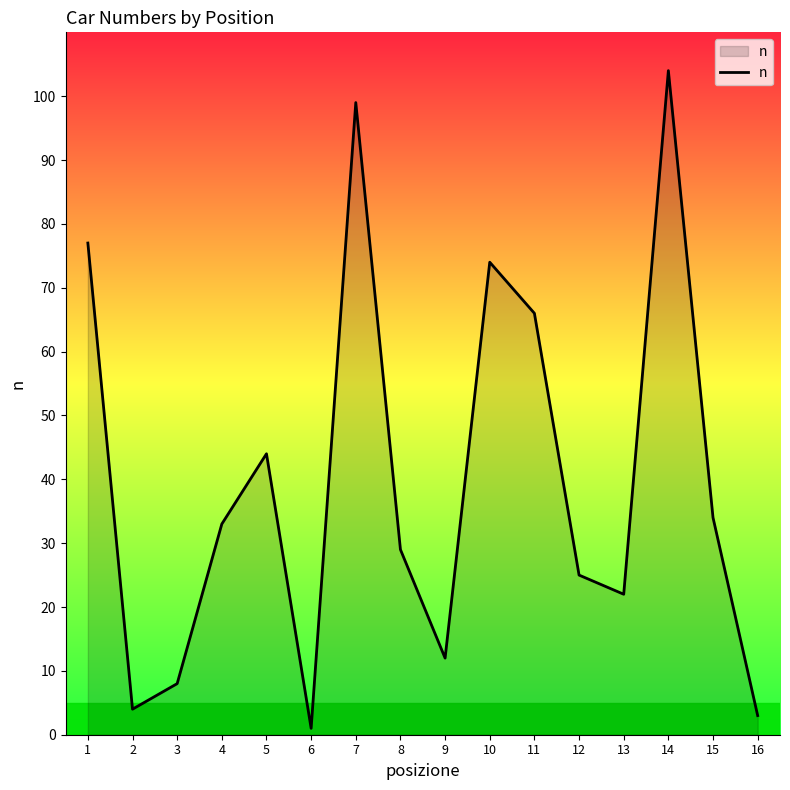

Which has a higher value, 12 or 16?

12